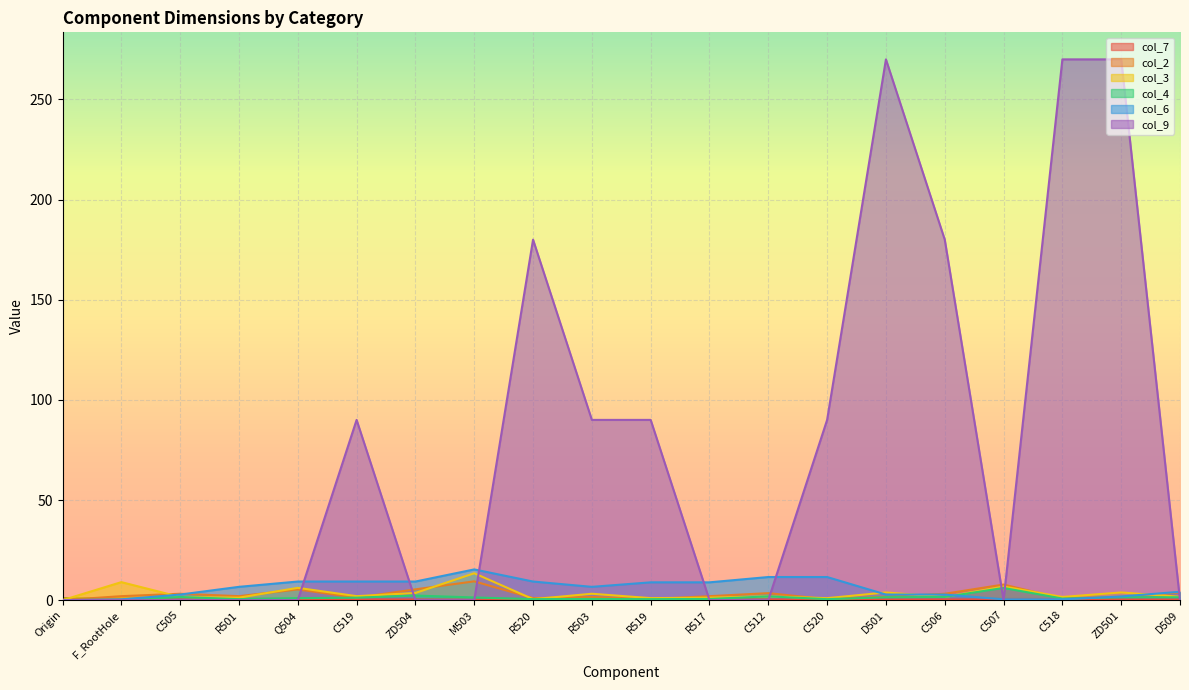

Which category has the lowest value in the col_9 series?

Origin